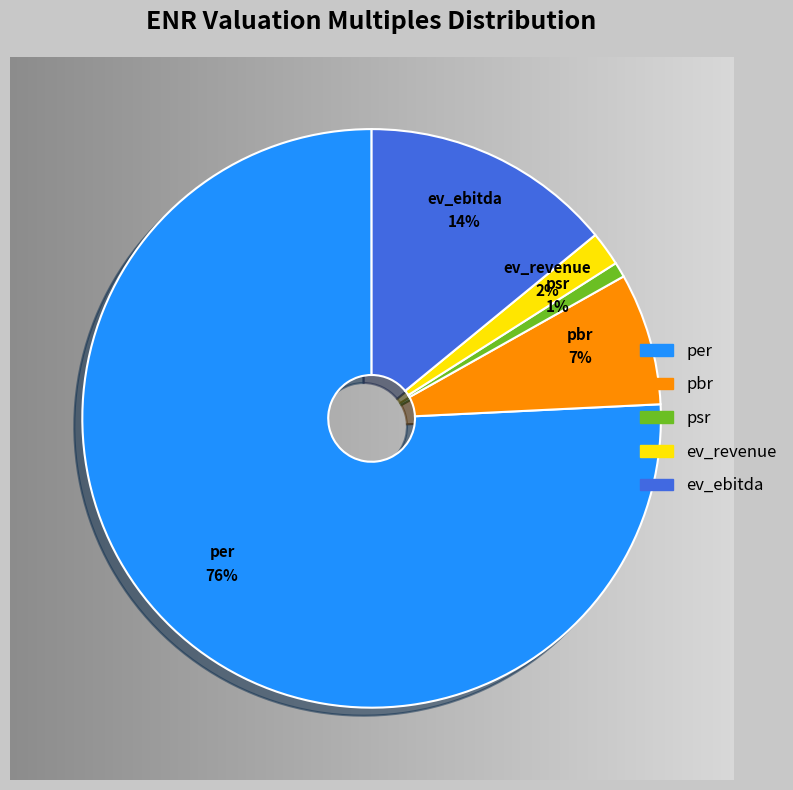

To the nearest percent, what is the combined percentage of per and pbr?

83%